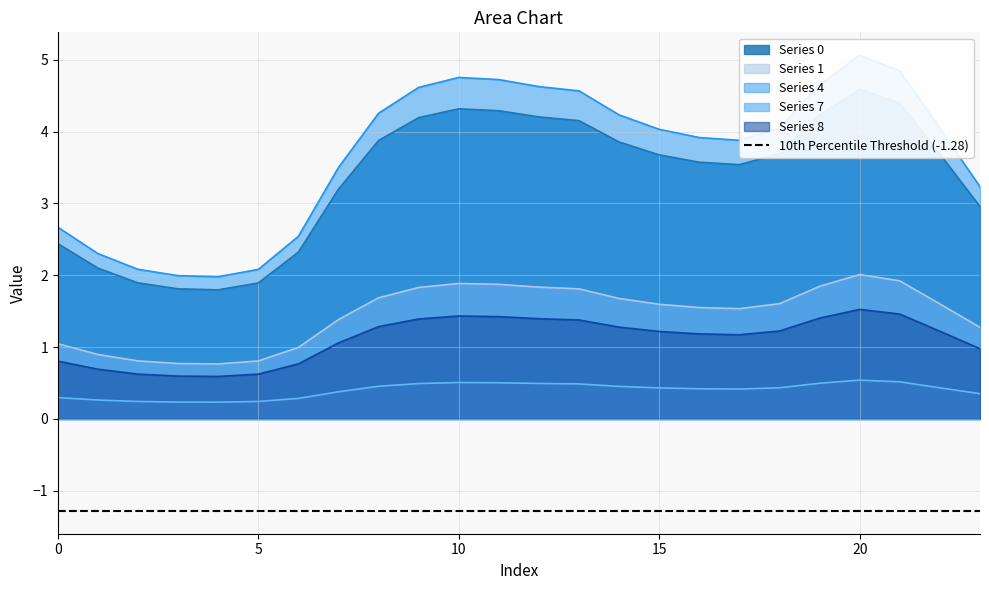

Where is the first local maximum for 1?

10